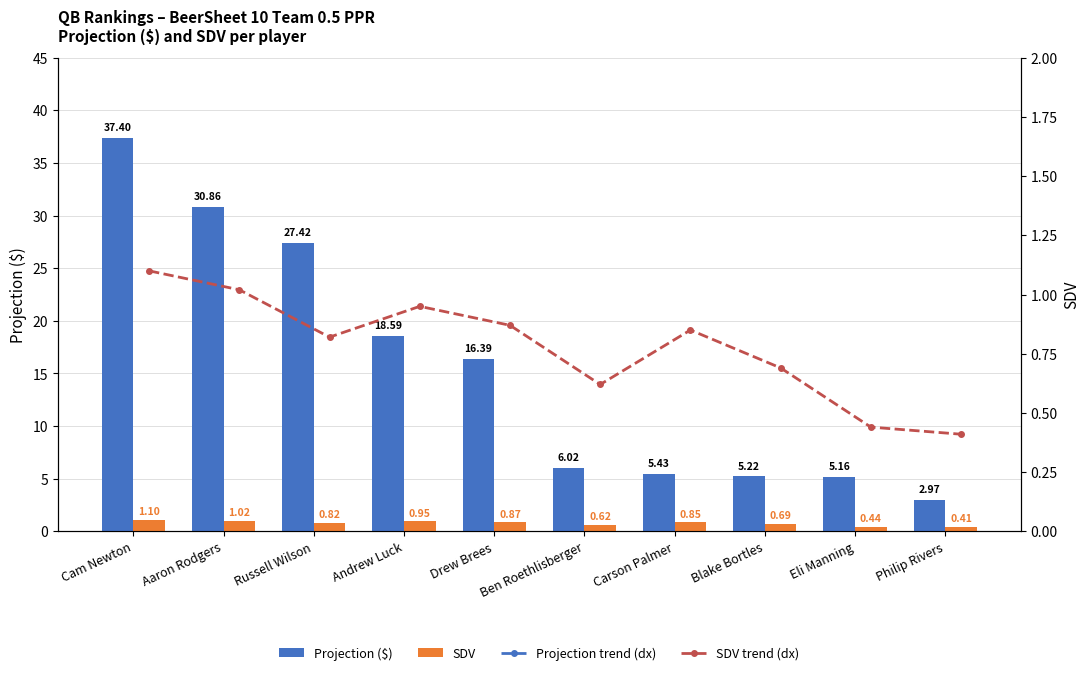

The value of SDV trend (dx) at Cam Newton is 1.9. True or false?

False